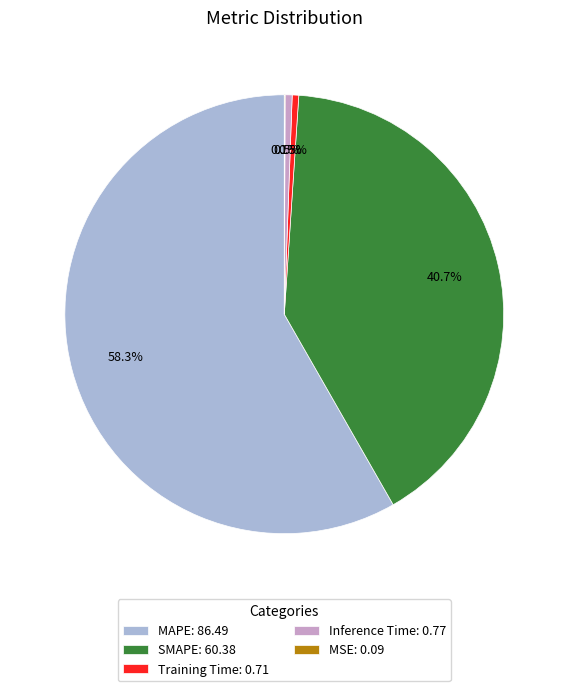

Between Training Time: 0.71 and MAPE: 86.49, which is larger?

MAPE: 86.49